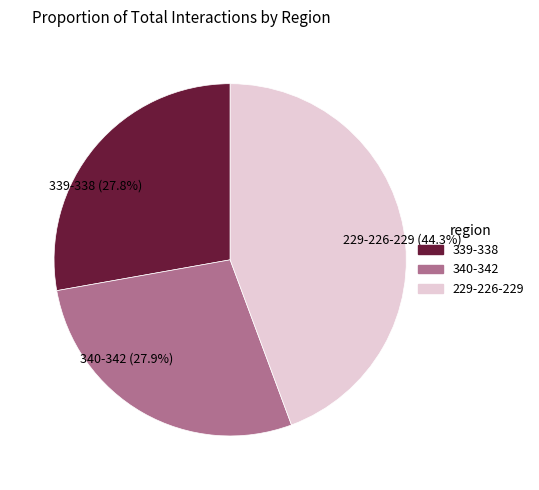

What percentage do 229-226-229 (44.3%) and 339-338 (27.8%) together represent?

72.1%